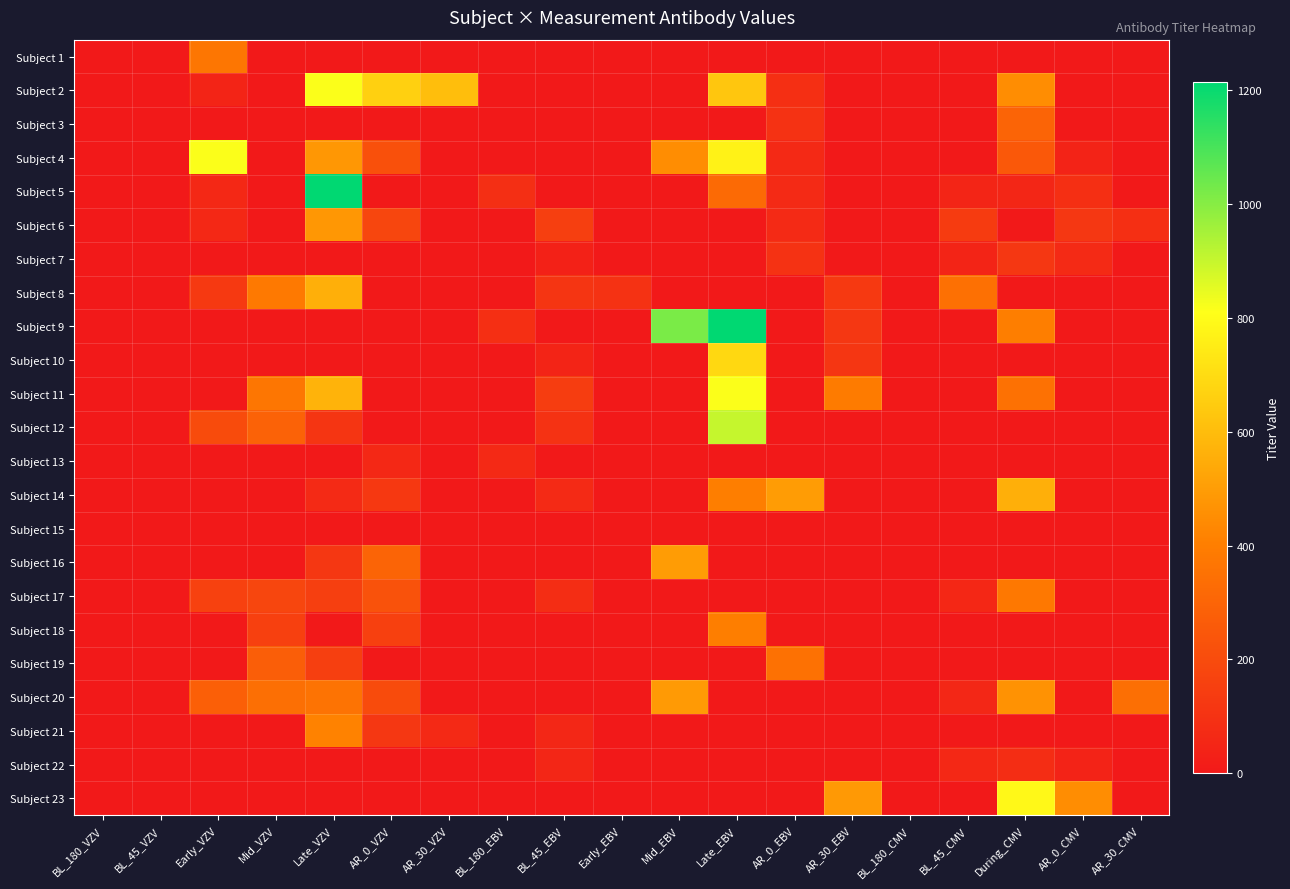

Reading right to left, list all the values displayed in this chart.

Subject 1: AR_30_CMV=0	AR_0_CMV=0	During_CMV=0	BL_45_CMV=0	BL_180_CMV=0	AR_30_EBV=0	AR_0_EBV=0	Late_EBV=0	Mid_EBV=0	Early_EBV=0	BL_45_EBV=0	BL_180_EBV=0	AR_30_VZV=0	AR_0_VZV=0	Late_VZV=0	Mid_VZV=0	Early_VZV=368	BL_45_VZV=0	BL_180_VZV=0
Subject 2: AR_30_CMV=0	AR_0_CMV=0	During_CMV=450	BL_45_CMV=0	BL_180_CMV=0	AR_30_EBV=0	AR_0_EBV=88	Late_EBV=630	Mid_EBV=0	Early_EBV=0	BL_45_EBV=0	BL_180_EBV=0	AR_30_VZV=606	AR_0_VZV=660	Late_VZV=816	Mid_VZV=0	Early_VZV=45	BL_45_VZV=0	BL_180_VZV=0
Subject 3: AR_30_CMV=0	AR_0_CMV=0	During_CMV=300	BL_45_CMV=0	BL_180_CMV=0	AR_30_EBV=0	AR_0_EBV=98	Late_EBV=0	Mid_EBV=0	Early_EBV=0	BL_45_EBV=0	BL_180_EBV=0	AR_30_VZV=0	AR_0_VZV=0	Late_VZV=0	Mid_VZV=0	Early_VZV=0	BL_45_VZV=0	BL_180_VZV=0
Subject 4: AR_30_CMV=0	AR_0_CMV=40	During_CMV=250	BL_45_CMV=0	BL_180_CMV=0	AR_30_EBV=0	AR_0_EBV=65	Late_EBV=770	Mid_EBV=450	Early_EBV=0	BL_45_EBV=0	BL_180_EBV=0	AR_30_VZV=0	AR_0_VZV=220	Late_VZV=482	Mid_VZV=0	Early_VZV=816	BL_45_VZV=0	BL_180_VZV=0
Subject 5: AR_30_CMV=0	AR_0_CMV=90	During_CMV=50	BL_45_CMV=48	BL_180_CMV=0	AR_30_EBV=0	AR_0_EBV=70	Late_EBV=321	Mid_EBV=0	Early_EBV=0	BL_45_EBV=0	BL_180_EBV=87	AR_30_VZV=0	AR_0_VZV=0	Late_VZV=1300	Mid_VZV=0	Early_VZV=60	BL_45_VZV=0	BL_180_VZV=0
Subject 6: AR_30_CMV=89	AR_0_CMV=120	During_CMV=0	BL_45_CMV=136	BL_180_CMV=0	AR_30_EBV=0	AR_0_EBV=71	Late_EBV=0	Mid_EBV=0	Early_EBV=0	BL_45_EBV=150	BL_180_EBV=0	AR_30_VZV=0	AR_0_VZV=180	Late_VZV=480	Mid_VZV=0	Early_VZV=61	BL_45_VZV=0	BL_180_VZV=0
Subject 7: AR_30_CMV=0	AR_0_CMV=70	During_CMV=120	BL_45_CMV=45	BL_180_CMV=0	AR_30_EBV=0	AR_0_EBV=102	Late_EBV=0	Mid_EBV=0	Early_EBV=0	BL_45_EBV=34	BL_180_EBV=0	AR_30_VZV=0	AR_0_VZV=0	Late_VZV=0	Mid_VZV=0	Early_VZV=0	BL_45_VZV=0	BL_180_VZV=0
Subject 8: AR_30_CMV=0	AR_0_CMV=0	During_CMV=0	BL_45_CMV=345	BL_180_CMV=0	AR_30_EBV=126	AR_0_EBV=0	Late_EBV=0	Mid_EBV=0	Early_EBV=100	BL_45_EBV=110	BL_180_EBV=0	AR_30_VZV=0	AR_0_VZV=0	Late_VZV=560	Mid_VZV=380	Early_VZV=130	BL_45_VZV=0	BL_180_VZV=0
Subject 9: AR_30_CMV=0	AR_0_CMV=0	During_CMV=400	BL_45_CMV=0	BL_180_CMV=0	AR_30_EBV=120	AR_0_EBV=0	Late_EBV=1215	Mid_EBV=1020	Early_EBV=0	BL_45_EBV=0	BL_180_EBV=89	AR_30_VZV=0	AR_0_VZV=0	Late_VZV=0	Mid_VZV=0	Early_VZV=0	BL_45_VZV=0	BL_180_VZV=0
Subject 10: AR_30_CMV=0	AR_0_CMV=0	During_CMV=0	BL_45_CMV=0	BL_180_CMV=0	AR_30_EBV=117	AR_0_EBV=0	Late_EBV=687	Mid_EBV=0	Early_EBV=0	BL_45_EBV=46	BL_180_EBV=0	AR_30_VZV=0	AR_0_VZV=0	Late_VZV=0	Mid_VZV=0	Early_VZV=0	BL_45_VZV=0	BL_180_VZV=0
Subject 11: AR_30_CMV=0	AR_0_CMV=0	During_CMV=350	BL_45_CMV=0	BL_180_CMV=0	AR_30_EBV=390	AR_0_EBV=0	Late_EBV=814	Mid_EBV=0	Early_EBV=0	BL_45_EBV=143	BL_180_EBV=0	AR_30_VZV=0	AR_0_VZV=0	Late_VZV=570	Mid_VZV=370	Early_VZV=0	BL_45_VZV=0	BL_180_VZV=0
Subject 12: AR_30_CMV=0	AR_0_CMV=0	During_CMV=0	BL_45_CMV=0	BL_180_CMV=0	AR_30_EBV=0	AR_0_EBV=0	Late_EBV=900	Mid_EBV=0	Early_EBV=0	BL_45_EBV=98	BL_180_EBV=0	AR_30_VZV=0	AR_0_VZV=0	Late_VZV=110	Mid_VZV=290	Early_VZV=200	BL_45_VZV=0	BL_180_VZV=0
Subject 13: AR_30_CMV=0	AR_0_CMV=0	During_CMV=0	BL_45_CMV=0	BL_180_CMV=0	AR_30_EBV=0	AR_0_EBV=0	Late_EBV=0	Mid_EBV=0	Early_EBV=0	BL_45_EBV=0	BL_180_EBV=66	AR_30_VZV=0	AR_0_VZV=60	Late_VZV=0	Mid_VZV=0	Early_VZV=0	BL_45_VZV=0	BL_180_VZV=0
Subject 14: AR_30_CMV=0	AR_0_CMV=0	During_CMV=560	BL_45_CMV=0	BL_180_CMV=0	AR_30_EBV=0	AR_0_EBV=496	Late_EBV=400	Mid_EBV=0	Early_EBV=0	BL_45_EBV=68	BL_180_EBV=0	AR_30_VZV=0	AR_0_VZV=125	Late_VZV=69	Mid_VZV=0	Early_VZV=0	BL_45_VZV=0	BL_180_VZV=0
Subject 15: AR_30_CMV=0	AR_0_CMV=0	During_CMV=0	BL_45_CMV=0	BL_180_CMV=0	AR_30_EBV=0	AR_0_EBV=0	Late_EBV=0	Mid_EBV=0	Early_EBV=0	BL_45_EBV=0	BL_180_EBV=0	AR_30_VZV=0	AR_0_VZV=0	Late_VZV=0	Mid_VZV=0	Early_VZV=0	BL_45_VZV=0	BL_180_VZV=0
Subject 16: AR_30_CMV=0	AR_0_CMV=0	During_CMV=0	BL_45_CMV=0	BL_180_CMV=0	AR_30_EBV=0	AR_0_EBV=0	Late_EBV=0	Mid_EBV=498	Early_EBV=0	BL_45_EBV=0	BL_180_EBV=0	AR_30_VZV=0	AR_0_VZV=300	Late_VZV=120	Mid_VZV=0	Early_VZV=0	BL_45_VZV=0	BL_180_VZV=0
Subject 17: AR_30_CMV=0	AR_0_CMV=0	During_CMV=378	BL_45_CMV=57	BL_180_CMV=0	AR_30_EBV=0	AR_0_EBV=0	Late_EBV=0	Mid_EBV=0	Early_EBV=0	BL_45_EBV=81	BL_180_EBV=0	AR_30_VZV=0	AR_0_VZV=230	Late_VZV=150	Mid_VZV=180	Early_VZV=160	BL_45_VZV=0	BL_180_VZV=0
Subject 18: AR_30_CMV=0	AR_0_CMV=0	During_CMV=0	BL_45_CMV=0	BL_180_CMV=0	AR_30_EBV=0	AR_0_EBV=0	Late_EBV=400	Mid_EBV=0	Early_EBV=0	BL_45_EBV=0	BL_180_EBV=0	AR_30_VZV=0	AR_0_VZV=155	Late_VZV=0	Mid_VZV=156	Early_VZV=0	BL_45_VZV=0	BL_180_VZV=0
Subject 19: AR_30_CMV=0	AR_0_CMV=0	During_CMV=0	BL_45_CMV=0	BL_180_CMV=0	AR_30_EBV=0	AR_0_EBV=350	Late_EBV=0	Mid_EBV=0	Early_EBV=0	BL_45_EBV=0	BL_180_EBV=0	AR_30_VZV=0	AR_0_VZV=0	Late_VZV=150	Mid_VZV=276	Early_VZV=0	BL_45_VZV=0	BL_180_VZV=0
Subject 20: AR_30_CMV=340	AR_0_CMV=0	During_CMV=467	BL_45_CMV=56	BL_180_CMV=0	AR_30_EBV=0	AR_0_EBV=0	Late_EBV=0	Mid_EBV=490	Early_EBV=0	BL_45_EBV=0	BL_180_EBV=0	AR_30_VZV=0	AR_0_VZV=200	Late_VZV=356	Mid_VZV=340	Early_VZV=280	BL_45_VZV=0	BL_180_VZV=0
Subject 21: AR_30_CMV=0	AR_0_CMV=0	During_CMV=0	BL_45_CMV=0	BL_180_CMV=0	AR_30_EBV=0	AR_0_EBV=0	Late_EBV=0	Mid_EBV=0	Early_EBV=0	BL_45_EBV=55	BL_180_EBV=0	AR_30_VZV=63	AR_0_VZV=120	Late_VZV=414	Mid_VZV=0	Early_VZV=0	BL_45_VZV=0	BL_180_VZV=0
Subject 22: AR_30_CMV=0	AR_0_CMV=40	During_CMV=80	BL_45_CMV=60	BL_180_CMV=0	AR_30_EBV=0	AR_0_EBV=0	Late_EBV=0	Mid_EBV=0	Early_EBV=0	BL_45_EBV=50	BL_180_EBV=0	AR_30_VZV=0	AR_0_VZV=0	Late_VZV=0	Mid_VZV=0	Early_VZV=0	BL_45_VZV=0	BL_180_VZV=0
Subject 23: AR_30_CMV=0	AR_0_CMV=450	During_CMV=790	BL_45_CMV=0	BL_180_CMV=0	AR_30_EBV=487	AR_0_EBV=0	Late_EBV=0	Mid_EBV=0	Early_EBV=0	BL_45_EBV=0	BL_180_EBV=0	AR_30_VZV=0	AR_0_VZV=0	Late_VZV=0	Mid_VZV=0	Early_VZV=0	BL_45_VZV=0	BL_180_VZV=0